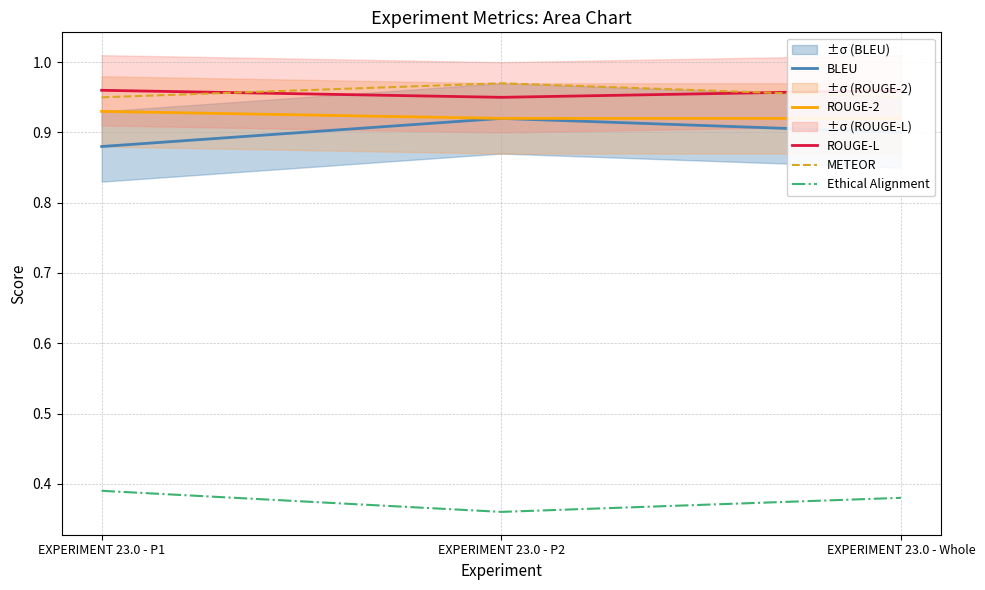

What is the sum of the ROUGE-L values at EXPERIMENT 23.0 - P1 and EXPERIMENT 23.0 - Whole?

1.9